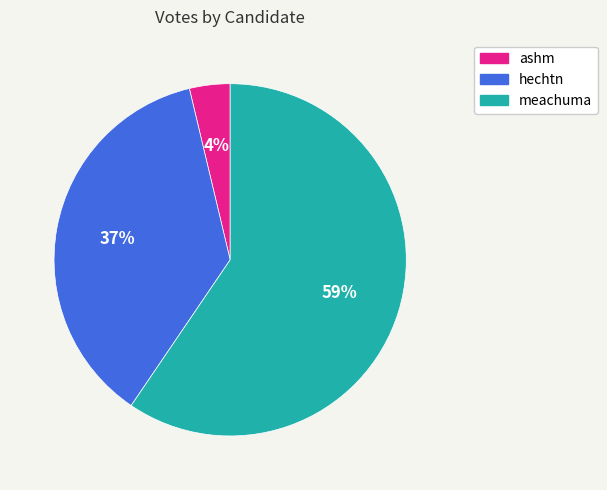

What percentage is the hechtn slice, to the nearest percent?

37%